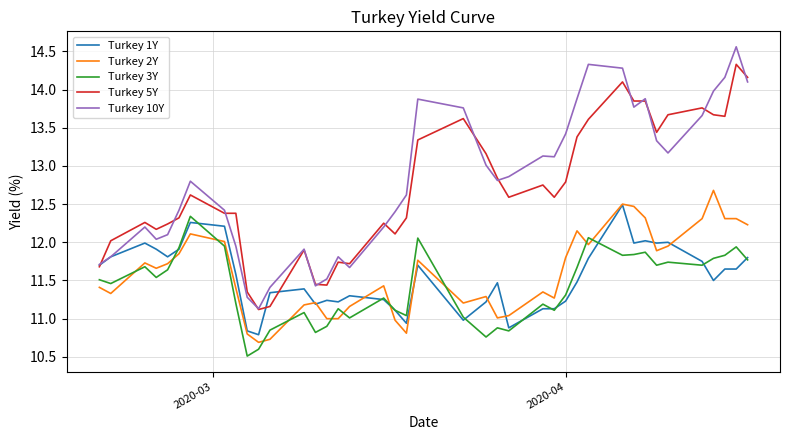

What is the maximum value for Turkey 3Y?

12.3